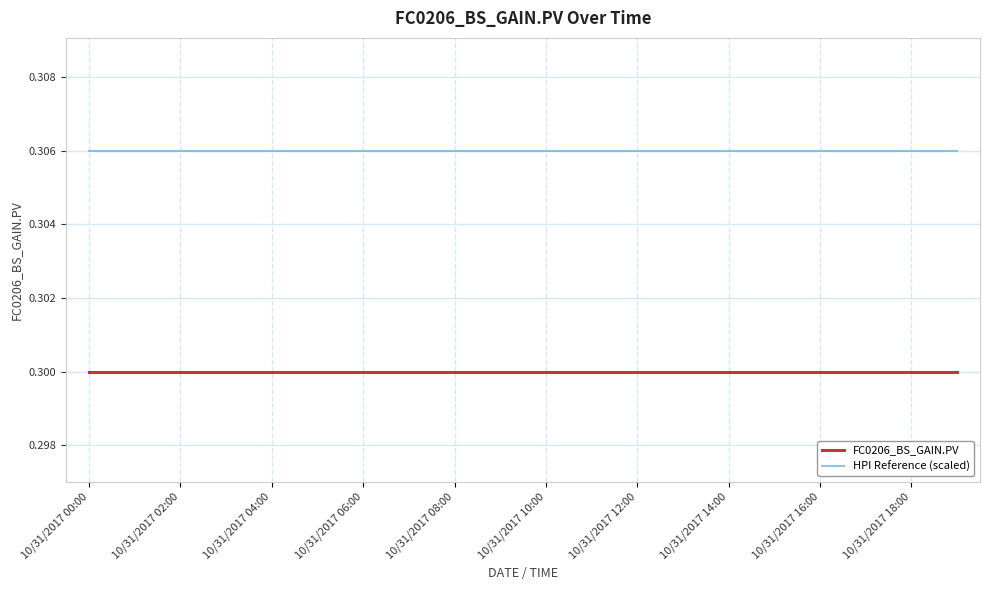

Rank the series by their average value, from highest to lowest.

HPI Reference (scaled), FC0206_BS_GAIN.PV